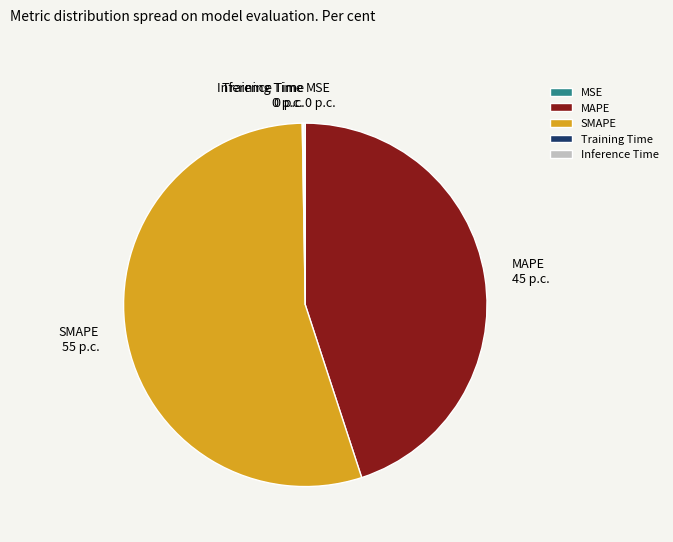

What is the majority slice?

SMAPE